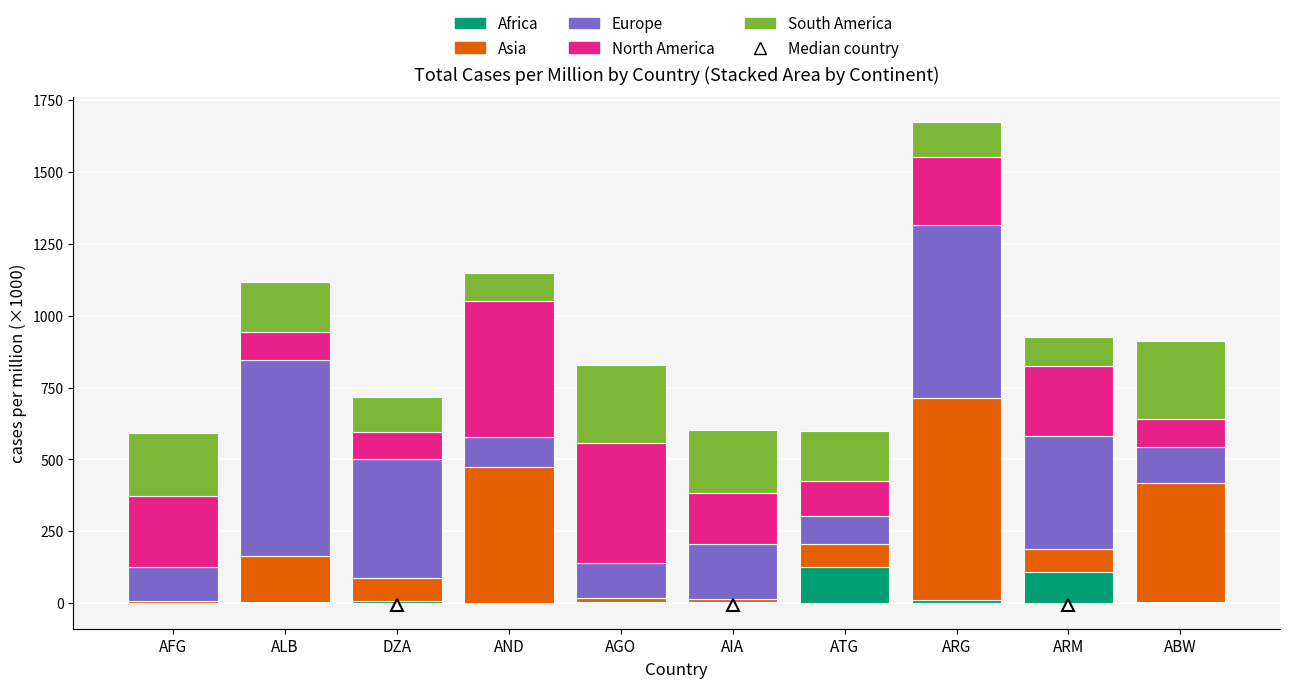

What is the maximum value for Africa?

125.6